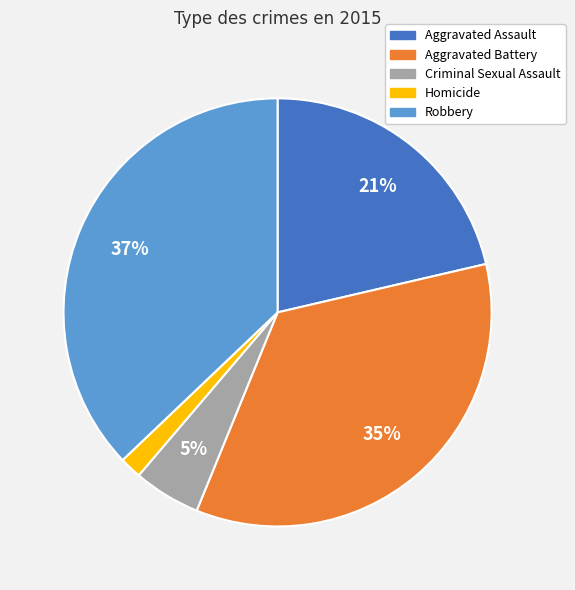

To the nearest percent, what percentage of the pie is Homicide?

2%